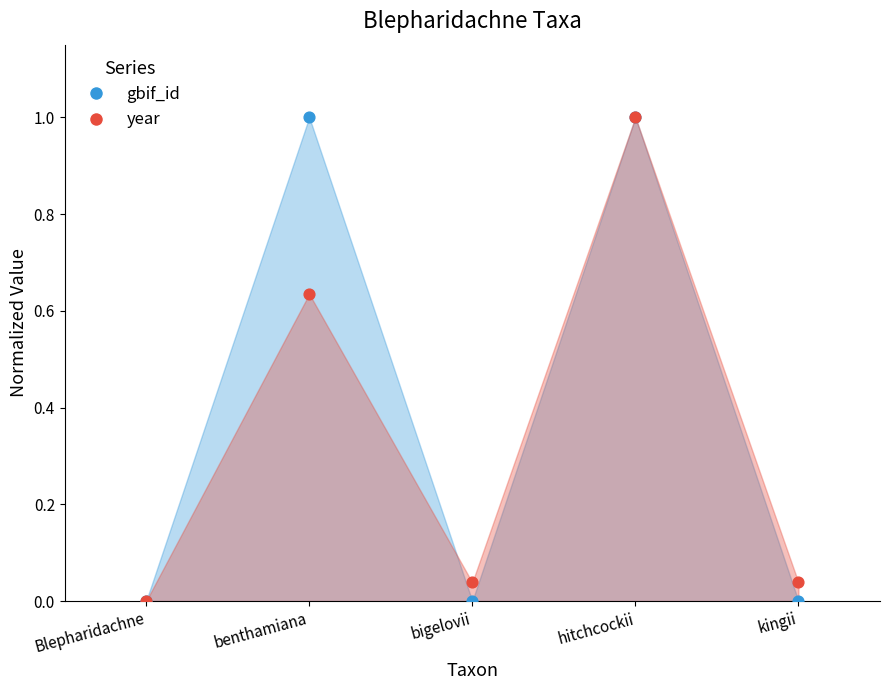

At how many categories does at least one series exceed 0?

4